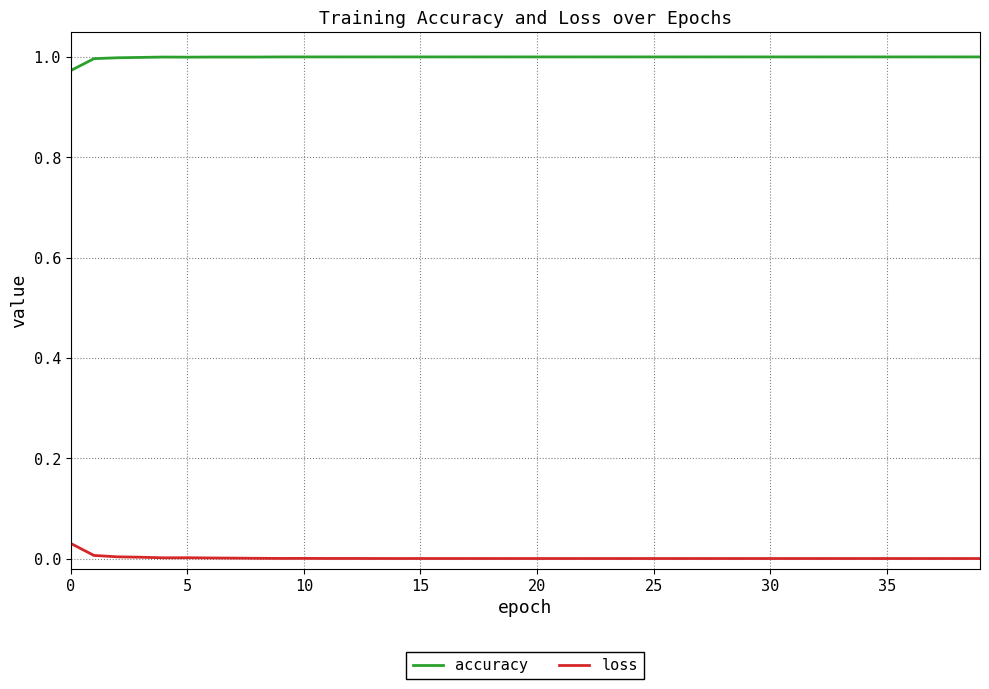

True or false: loss and accuracy cross at least once.

False